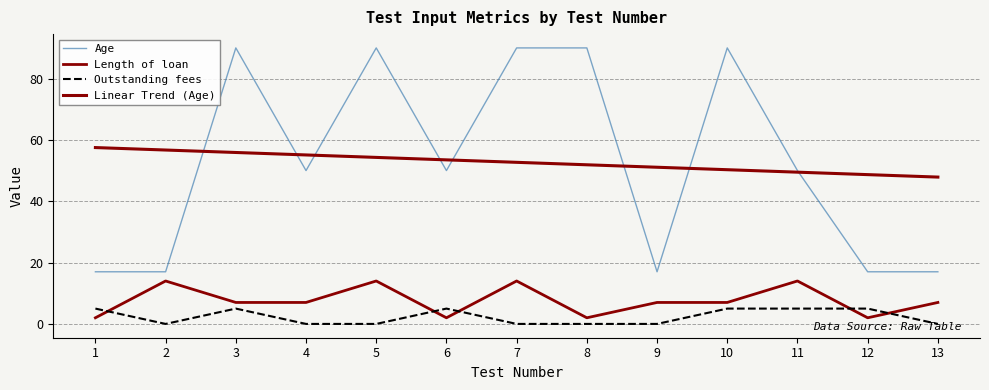

Is it true that Outstanding fees equals -3 at 13?

False